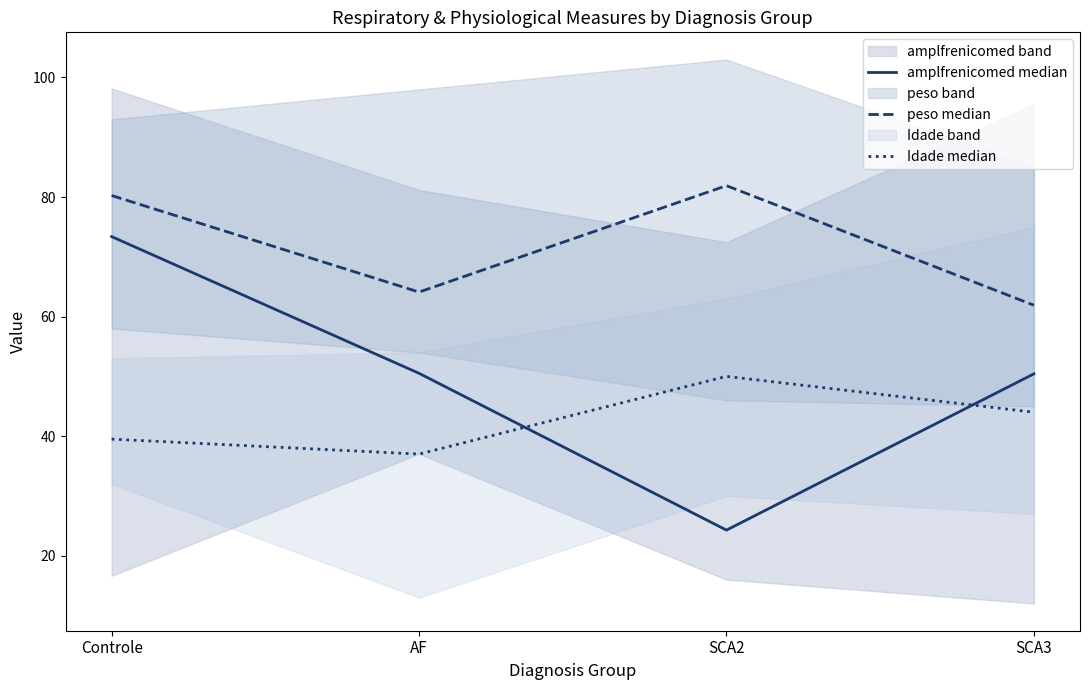

True or false: amplfrenicomed median has more than 1 points higher than both neighbors.

False